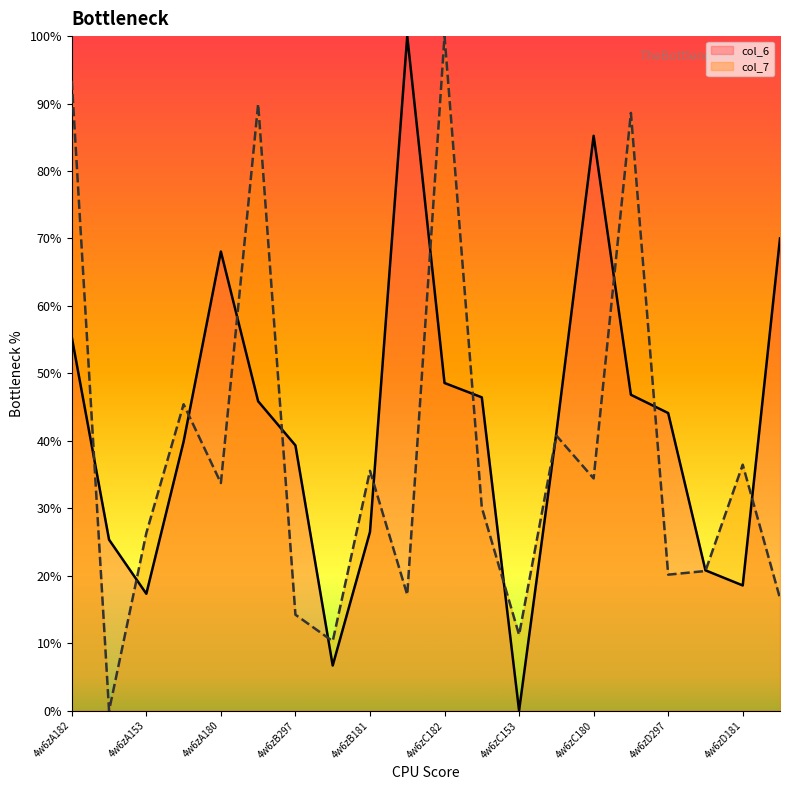

True or false: col_6 has a value of 39.9 at 4w6zA181.

True